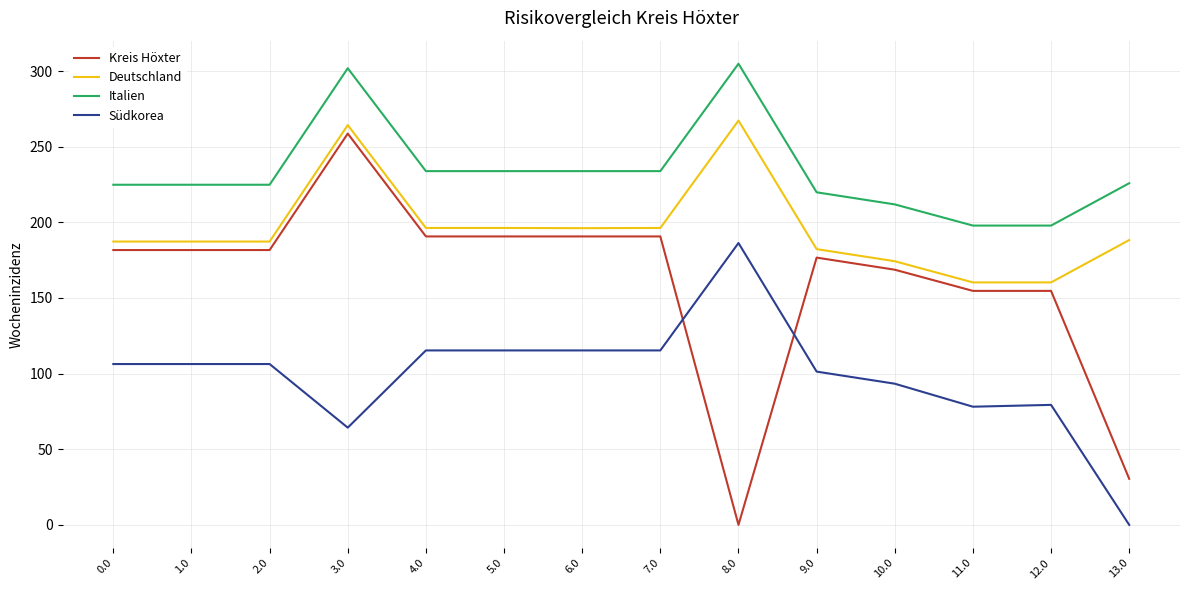

What is the difference between the maximum and minimum values in the Italien series?

107.0